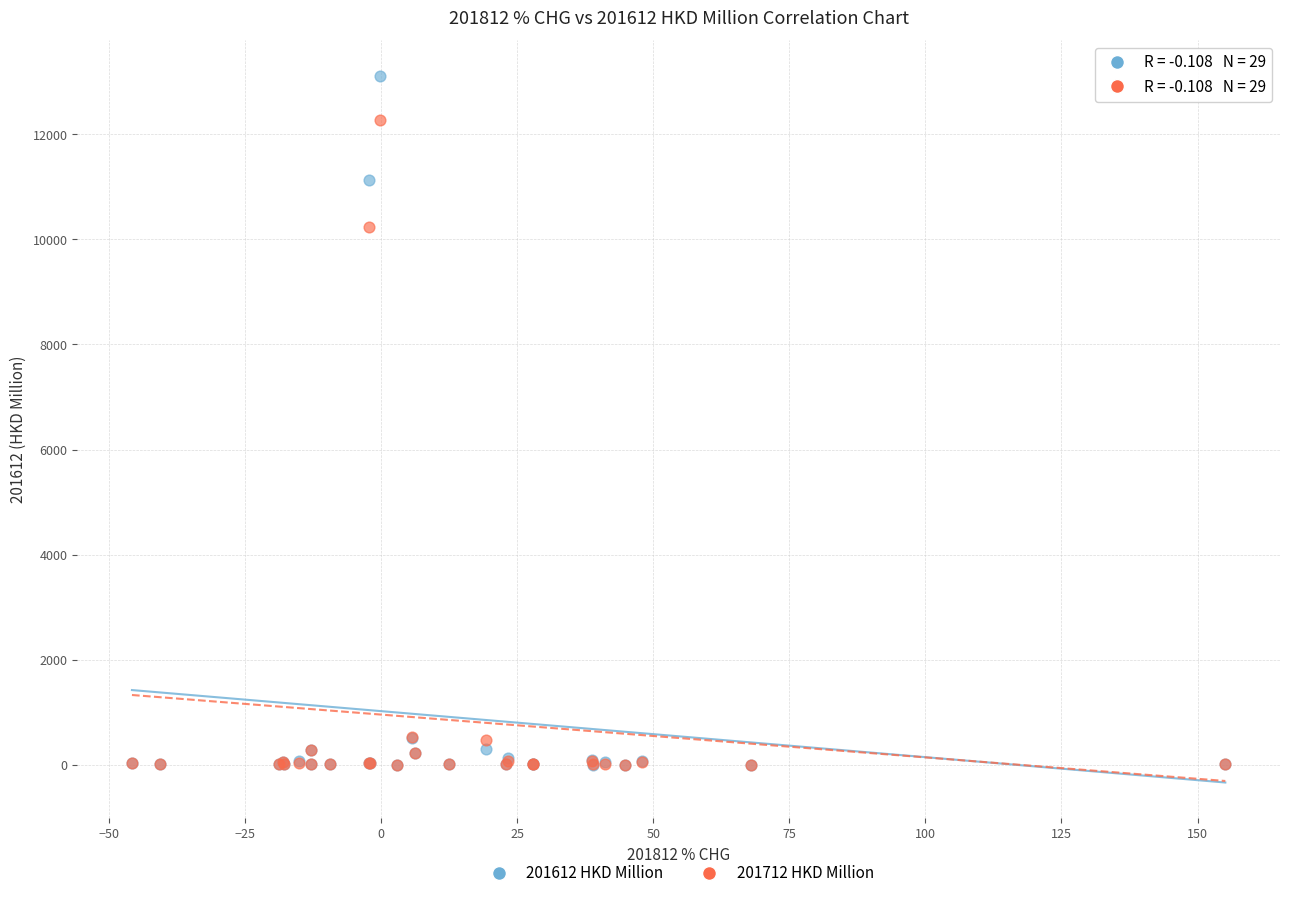

Across all series, what Y value is closest to 6559?

10237.7